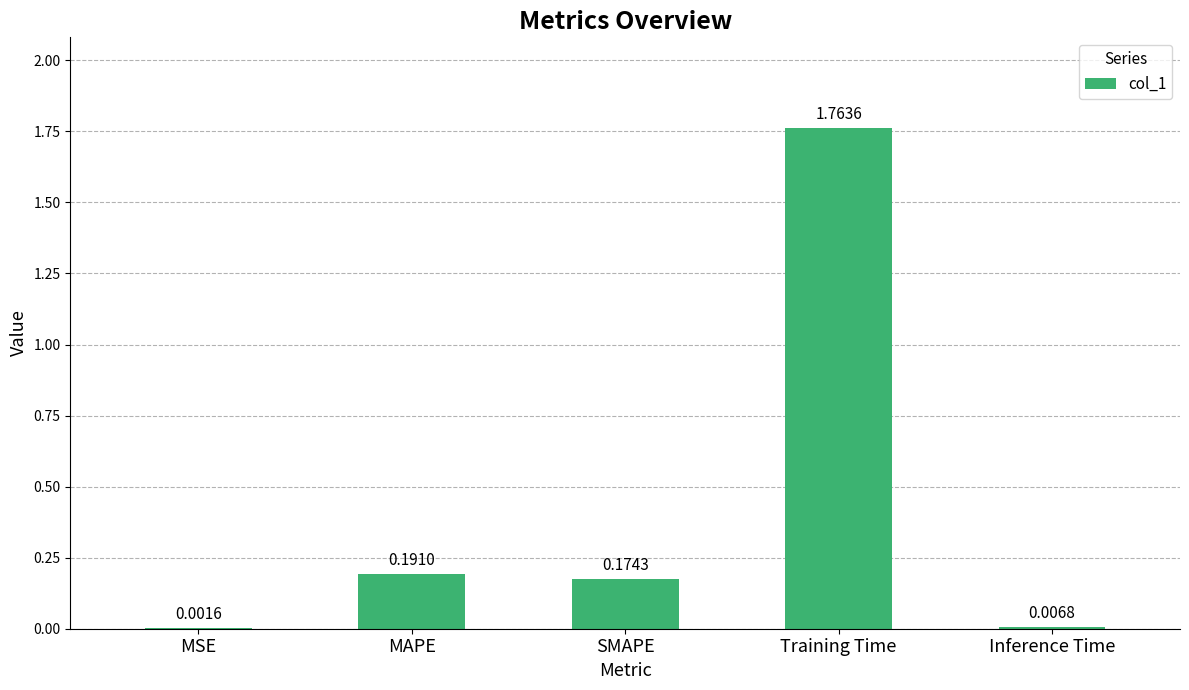

Which category has the highest value across all series?

Training Time